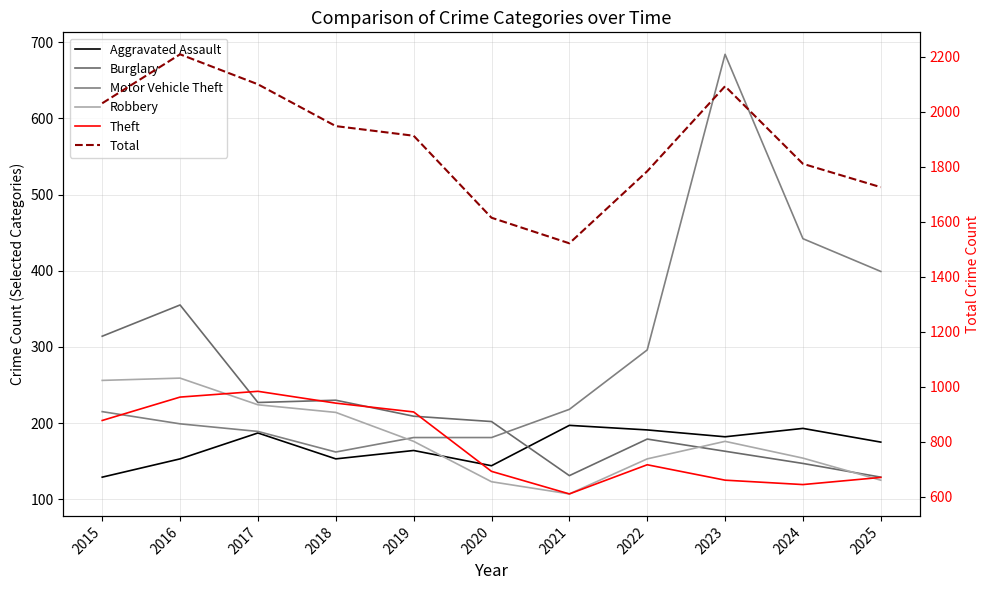

Where is the first local minimum for Aggravated Assault?

2018